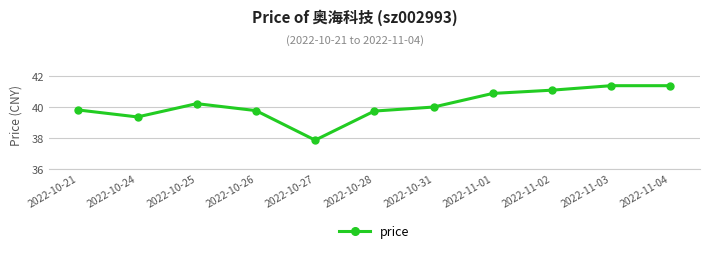

At which label is the value closest to 39?

2022-10-24